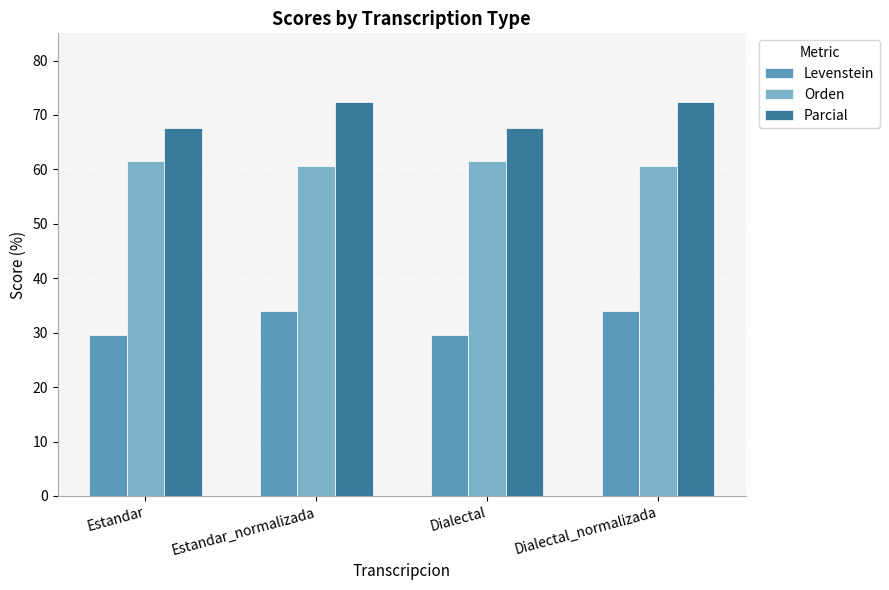

True or false: Levenstein has a value of 48.4 at Dialectal.

False